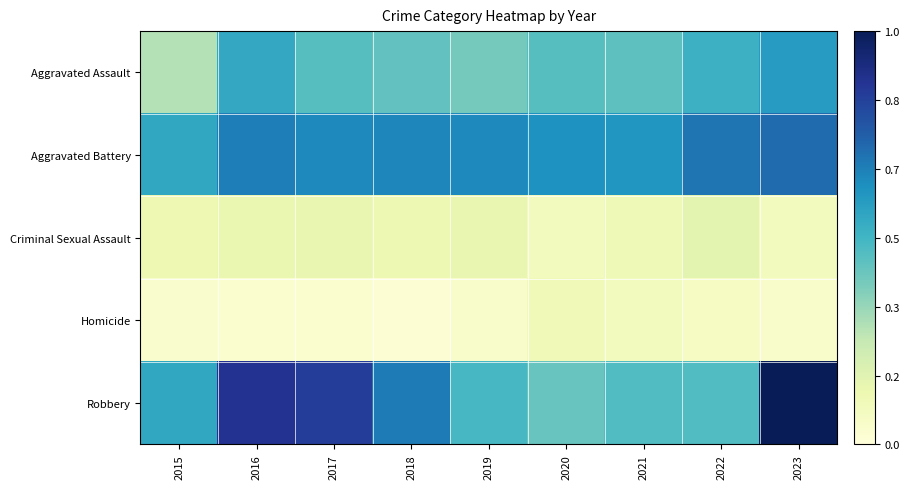

Reading right to left, what are all the values shown in this chart?

Aggravated Assault: 2023=0.6	2022=0.5	2021=0.4	2020=0.5	2019=0.4	2018=0.4	2017=0.5	2016=0.5	2015=0.3
Aggravated Battery: 2023=0.7	2022=0.7	2021=0.6	2020=0.6	2019=0.6	2018=0.6	2017=0.6	2016=0.7	2015=0.5
Criminal Sexual Assault: 2023=0.1	2022=0.2	2021=0.1	2020=0.1	2019=0.1	2018=0.1	2017=0.1	2016=0.1	2015=0.1
Homicide: 2023=0.0	2022=0.1	2021=0.1	2020=0.1	2019=0.0	2018=0.0	2017=0.0	2016=0.0	2015=0.0
Robbery: 2023=1.0	2022=0.5	2021=0.5	2020=0.4	2019=0.5	2018=0.7	2017=0.8	2016=0.9	2015=0.5